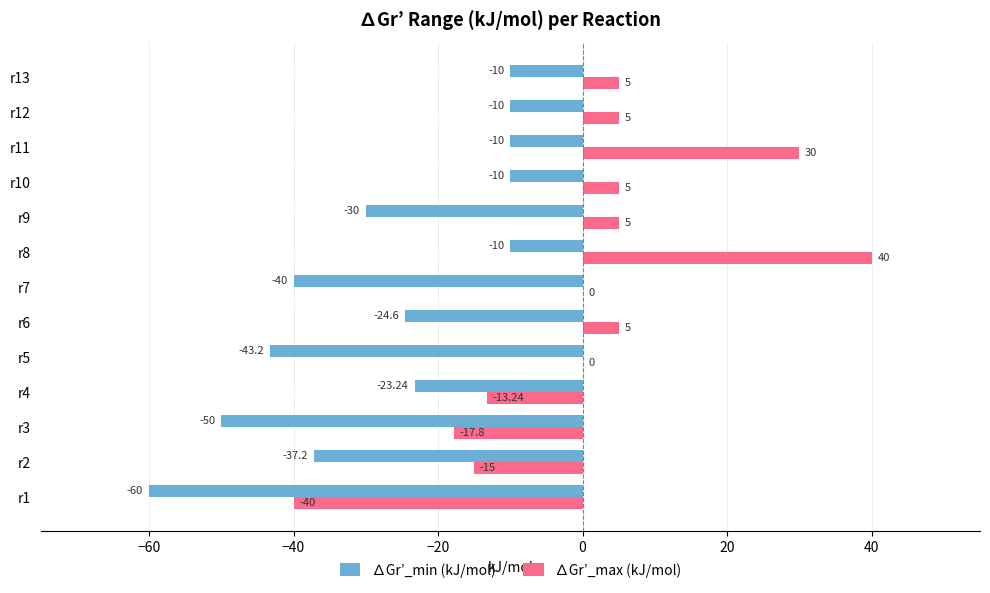

How many data points does each series have?

13